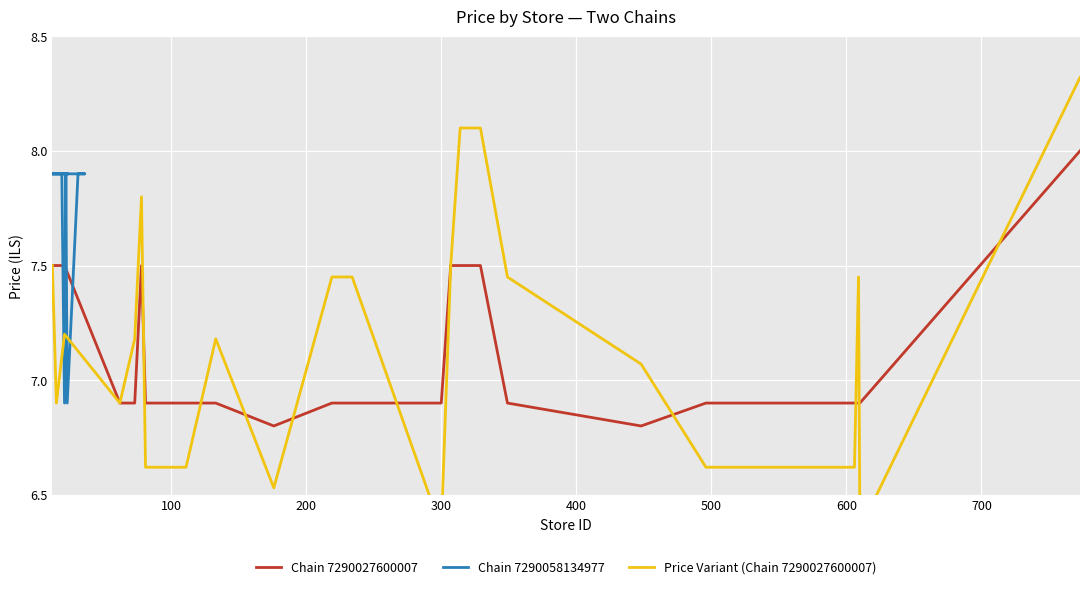

What is the lowest value of the Chain 7290027600007 series?

6.8